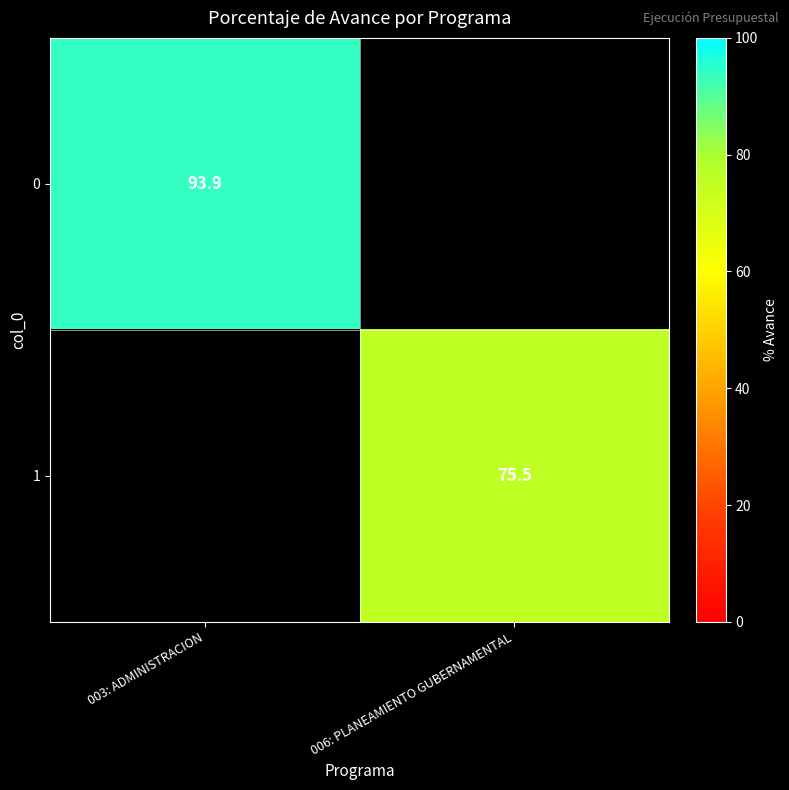

What is the maximum value shown in the chart?

93.9